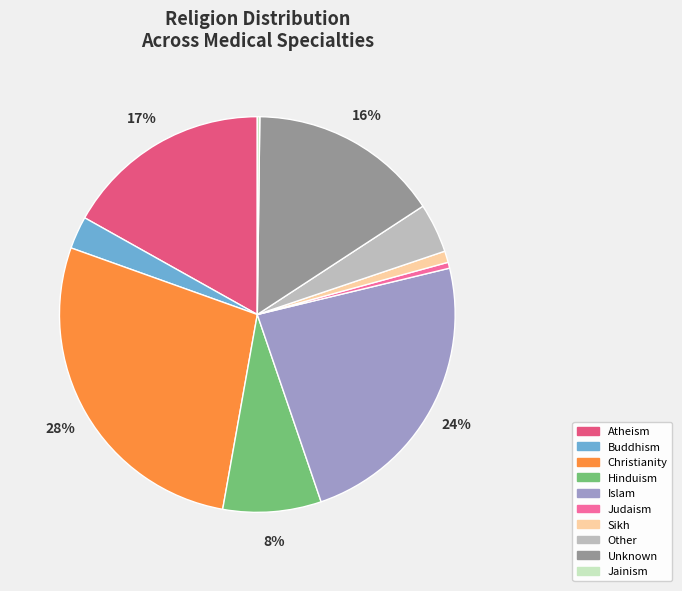

Approximately how many times larger is the value at Hinduism compared to Islam?

0.3